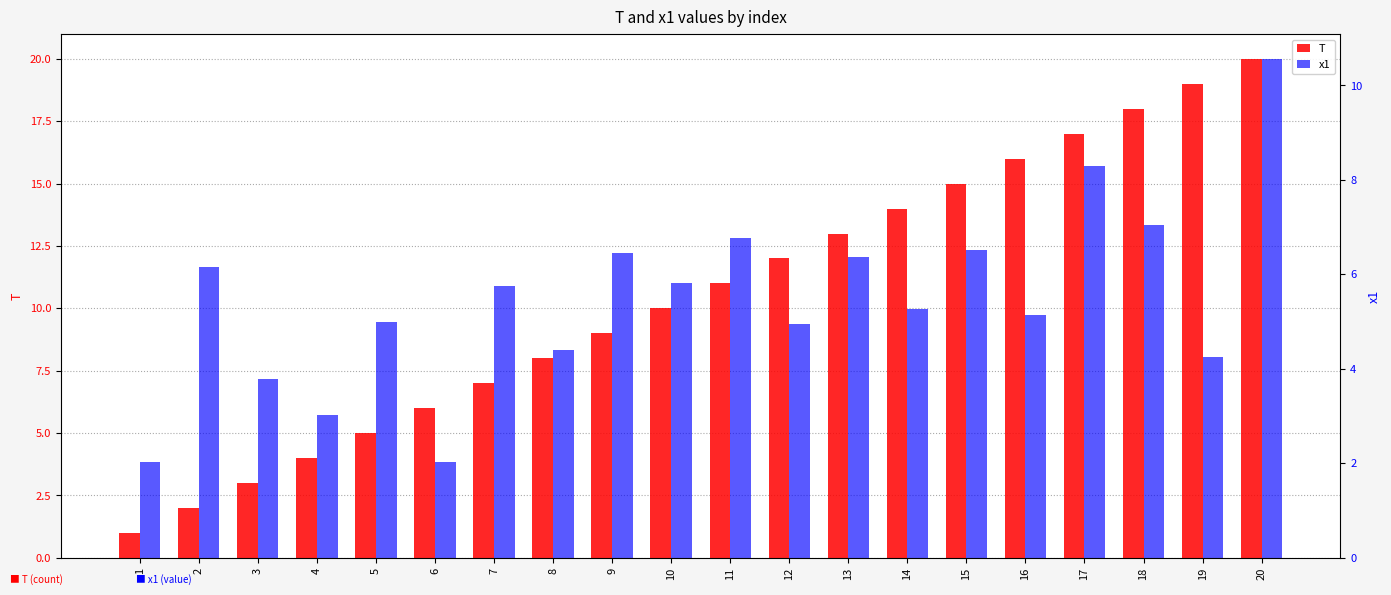

Which label corresponds to the smallest value in the chart?

1